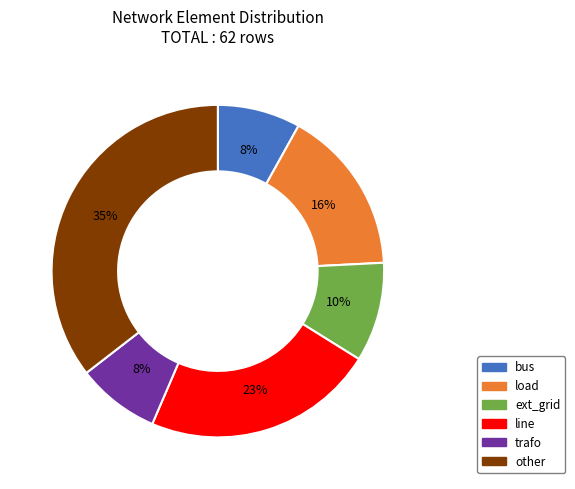

To the nearest percent, what percentage of the pie is trafo?

8%